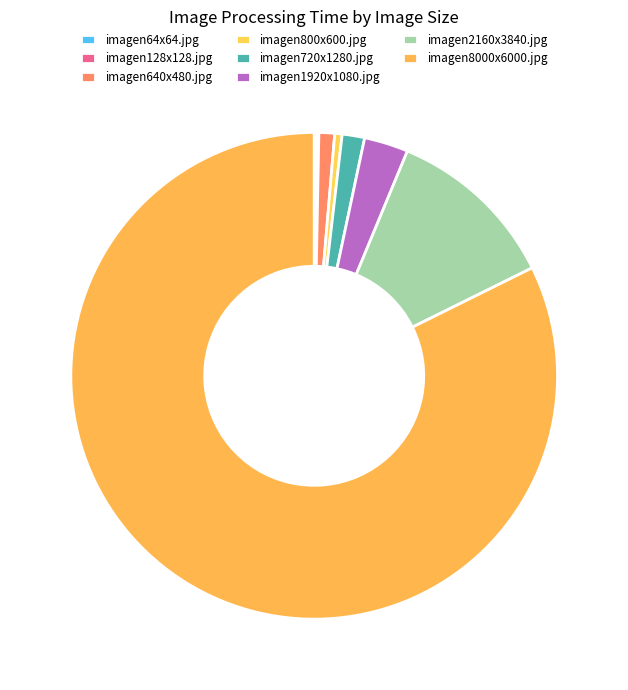

To the nearest percent, what percentage of the pie is imagen8000x6000.jpg?

82%